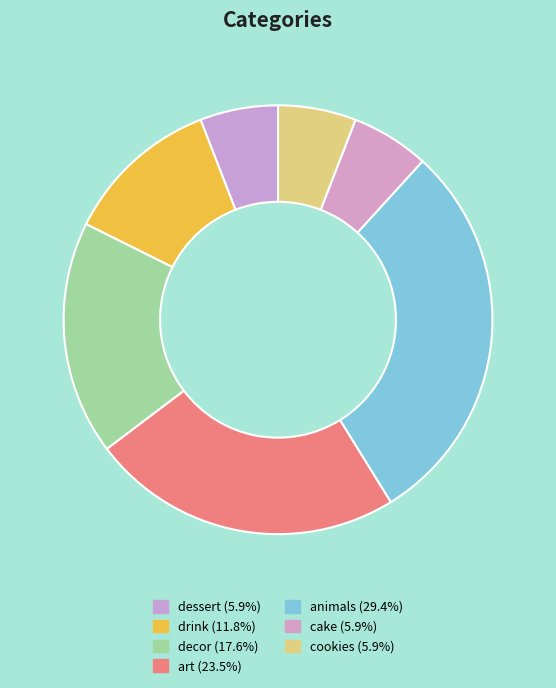

True or false: dessert accounts for 6% of the total.

True